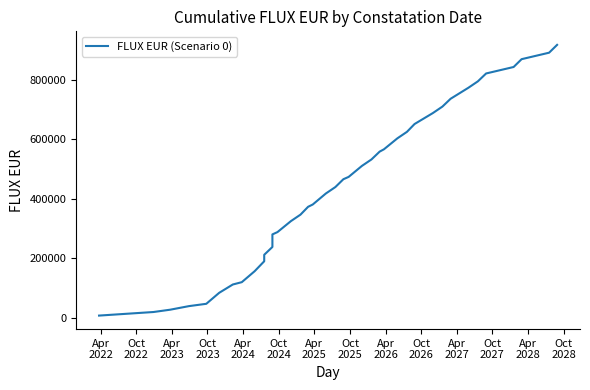

What is the difference between the second highest and minimum values?

883325